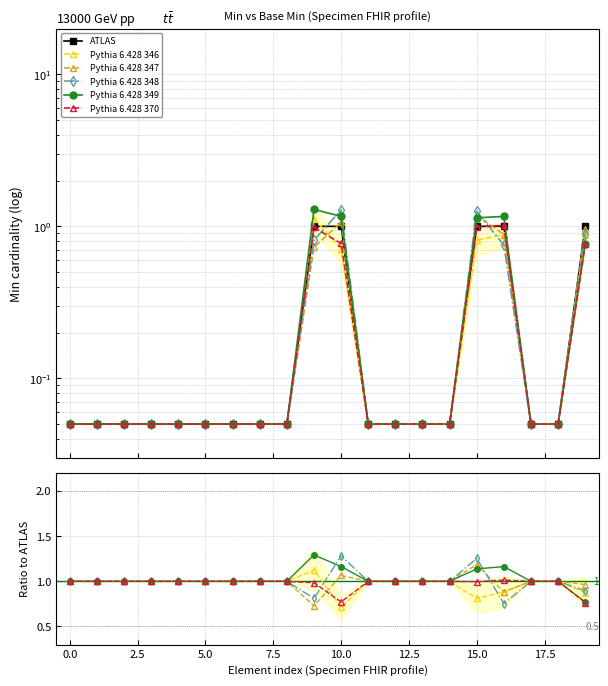

What is the difference between the maximum and minimum values in the Pythia 6.428 348 series?

0.5